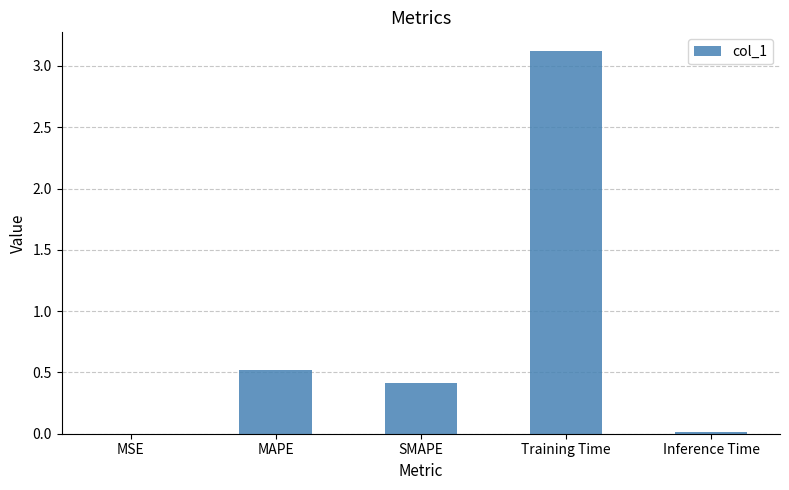

At which label is the value closest to 1?

MAPE